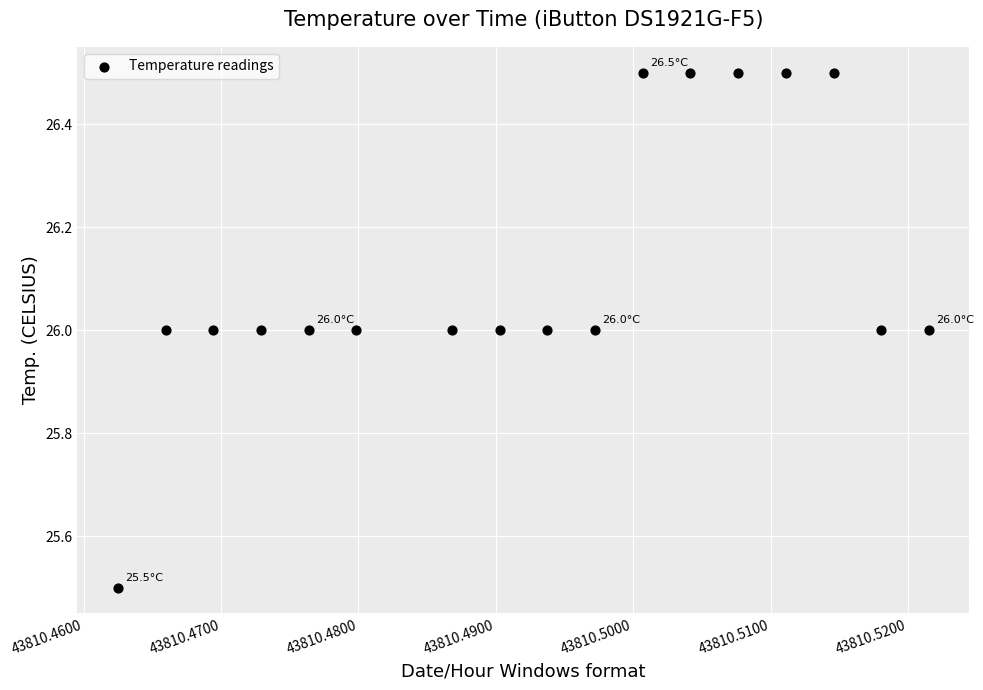

What is the range of Y values (max minus min)?

1.0